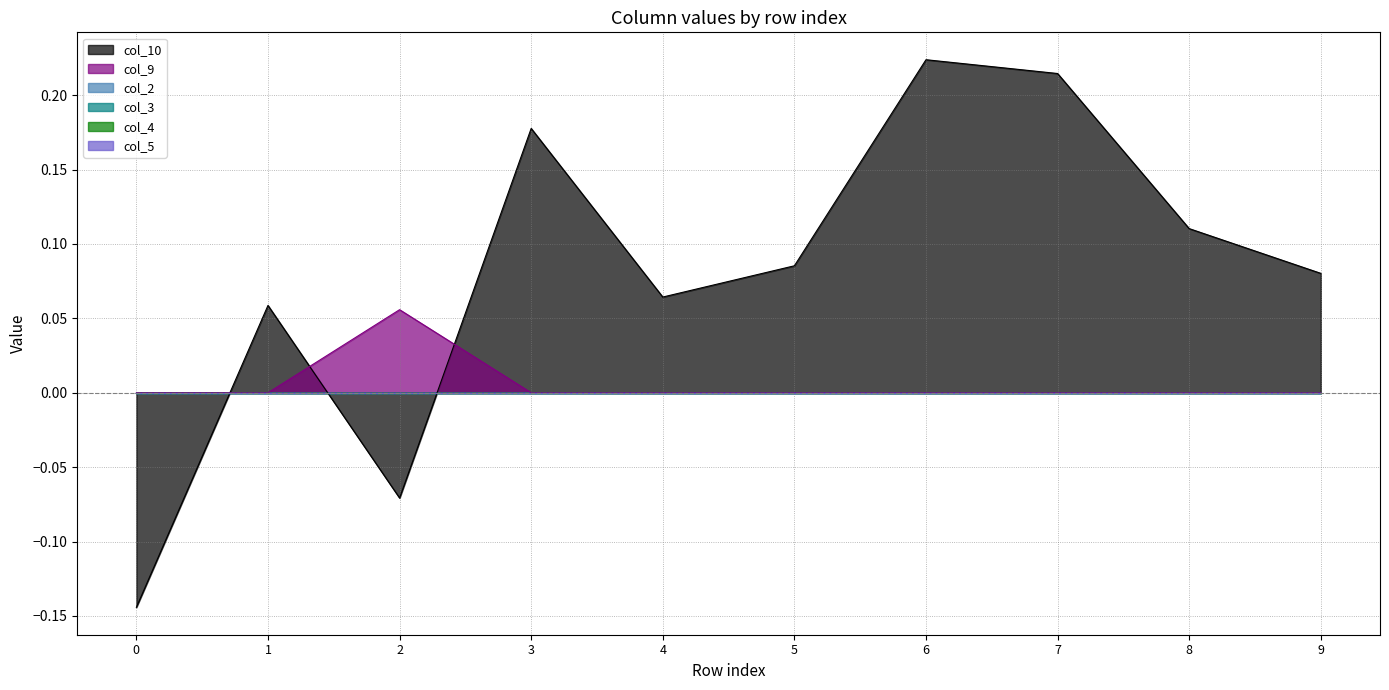

Is it true that col_3 equals 0.0 at 8?

True